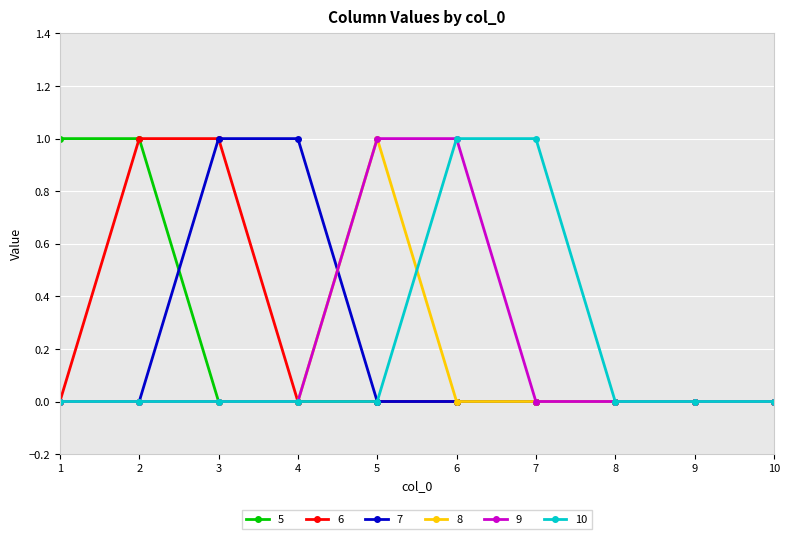

Is it true that 8 equals 0 at 1?

True